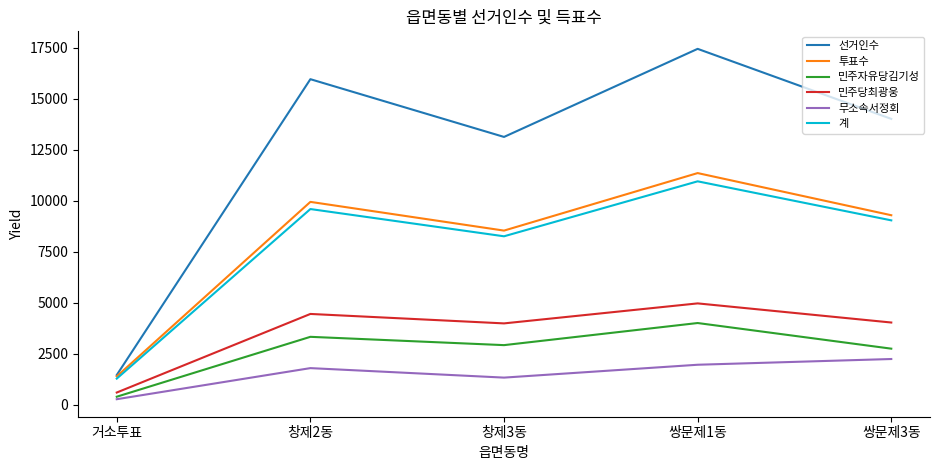

Which series has the largest total across all categories?

선거인수